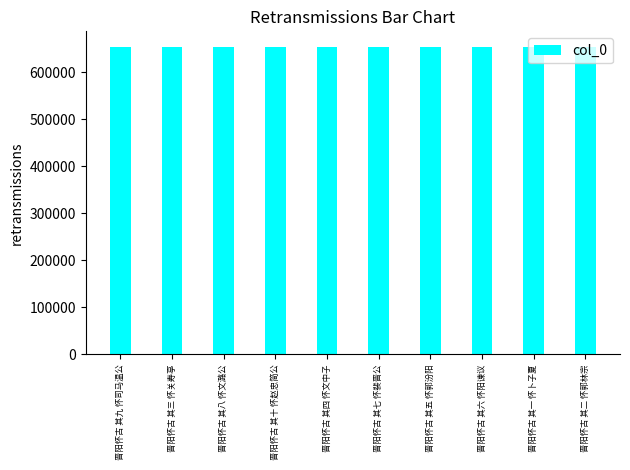

What is the label of the 7th bar from the left?

晋阳怀古 其五 怀郭汾阳